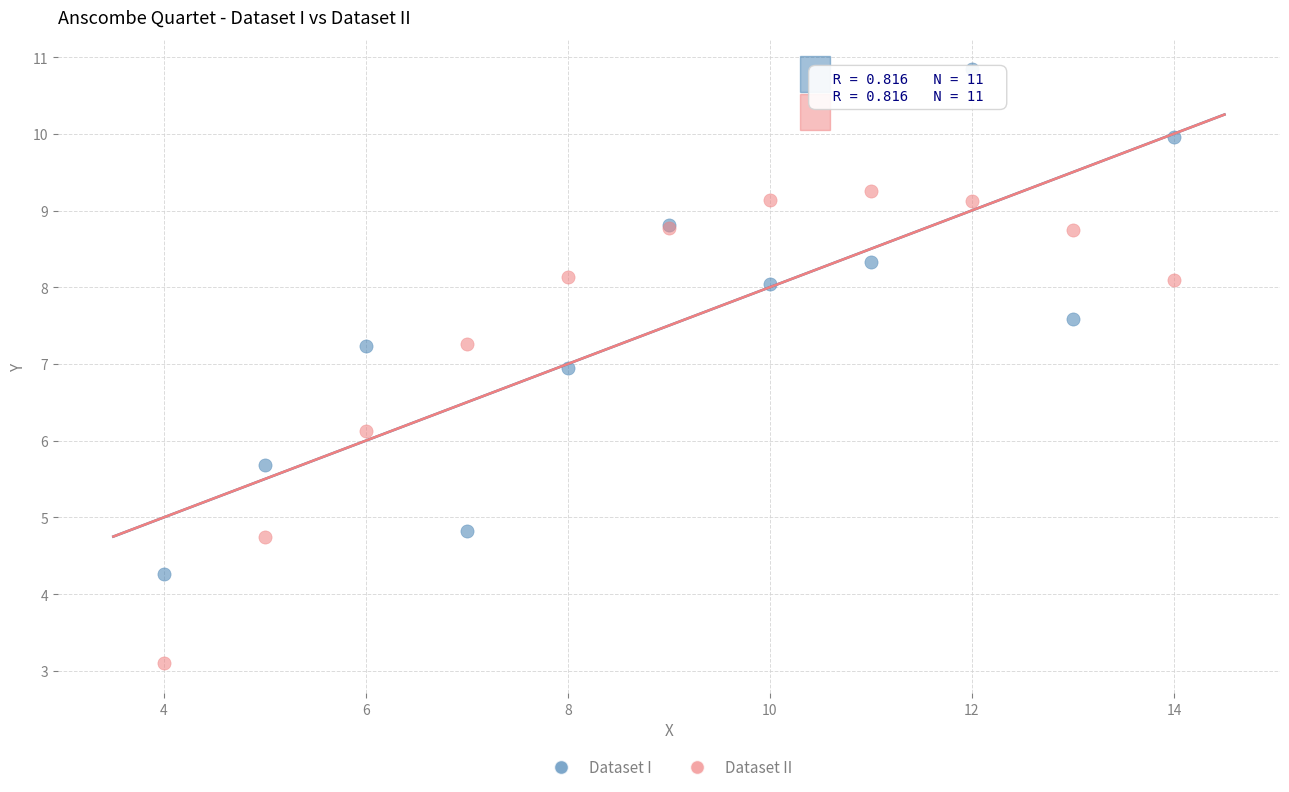

What is the X range (max minus min) for the scatter plot?

10.0